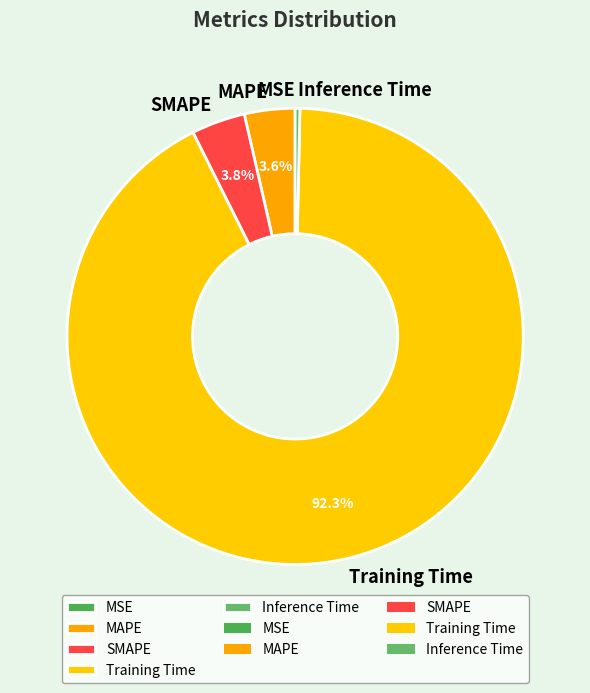

To the nearest percent, what is the combined percentage of Inference Time and Training Time?

93%